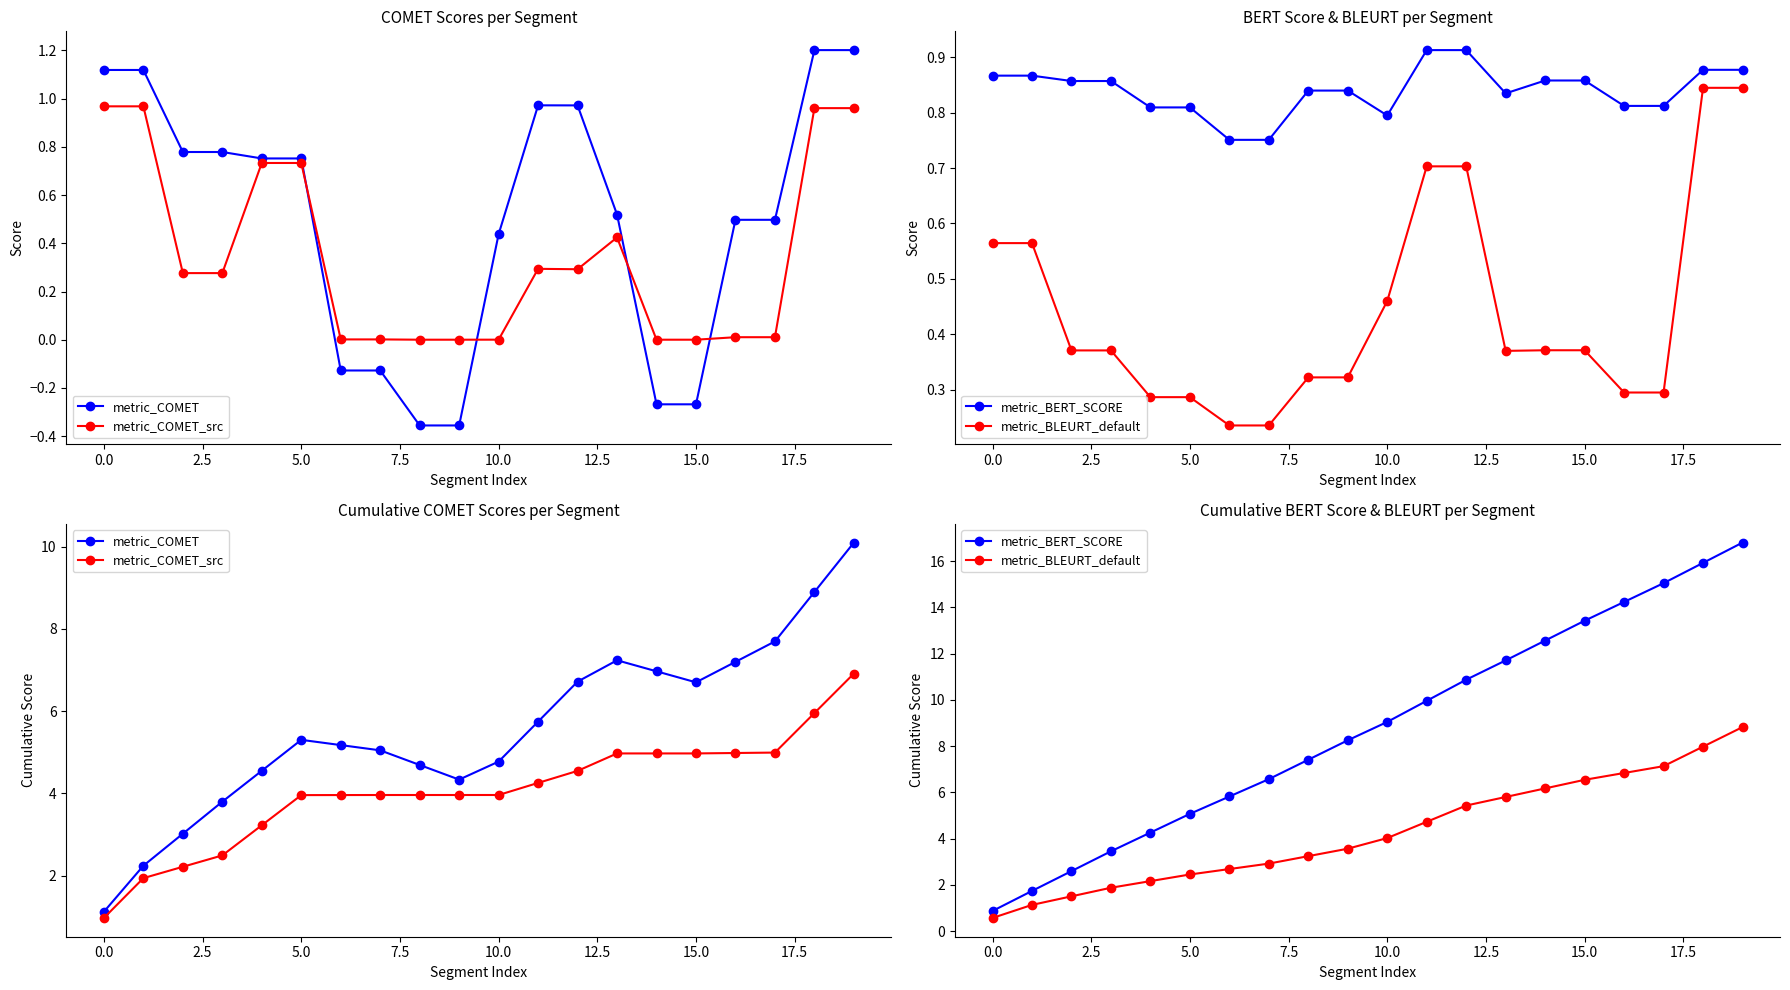

At how many categories does at least one series exceed 7?

12